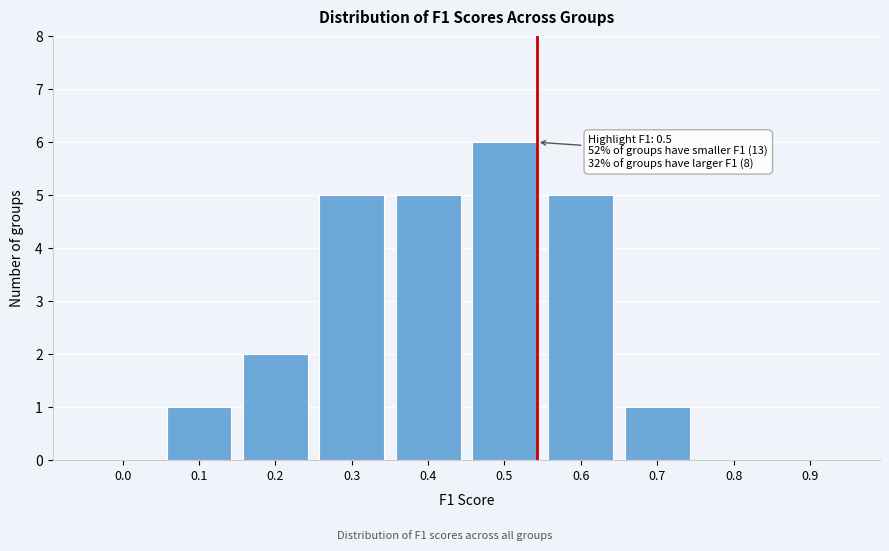

Reading left to right, what are all the values shown in this chart?

0.0=0	0.1=1	0.2=2	0.3=5	0.4=5	0.5=6	0.6=5	0.7=1	0.8=0	0.9=0